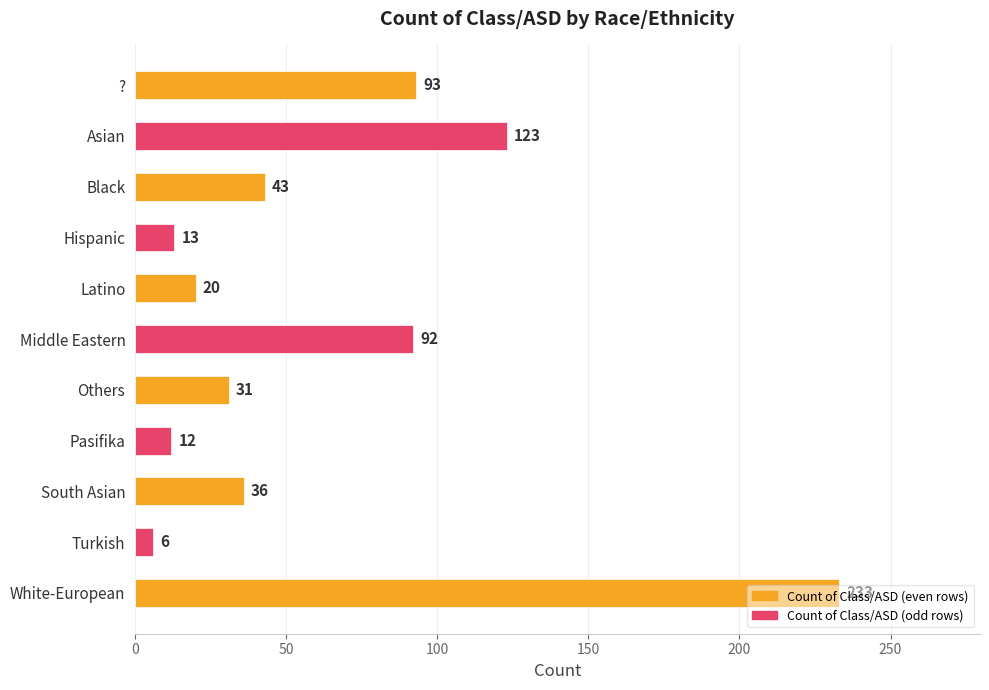

What is the greatest value displayed?

233